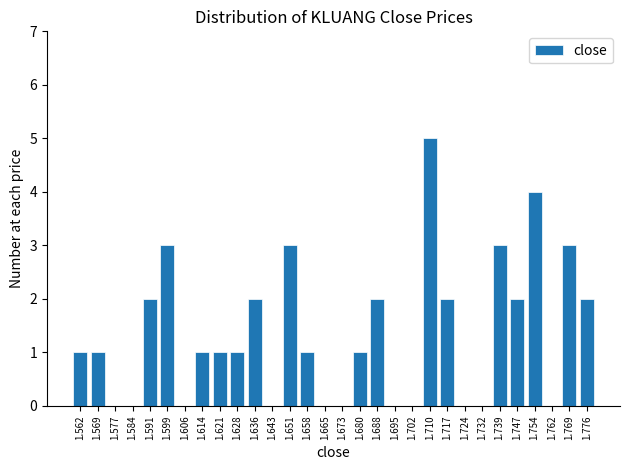

Reading left to right, what are all the values shown in this chart?

1.562=1	1.569=1	1.577=0	1.584=0	1.591=2	1.599=3	1.606=0	1.614=1	1.621=1	1.628=1	1.636=2	1.643=0	1.651=3	1.658=1	1.665=0	1.673=0	1.680=1	1.688=2	1.695=0	1.702=0	1.710=5	1.717=2	1.724=0	1.732=0	1.739=3	1.747=2	1.754=4	1.762=0	1.769=3	1.776=2